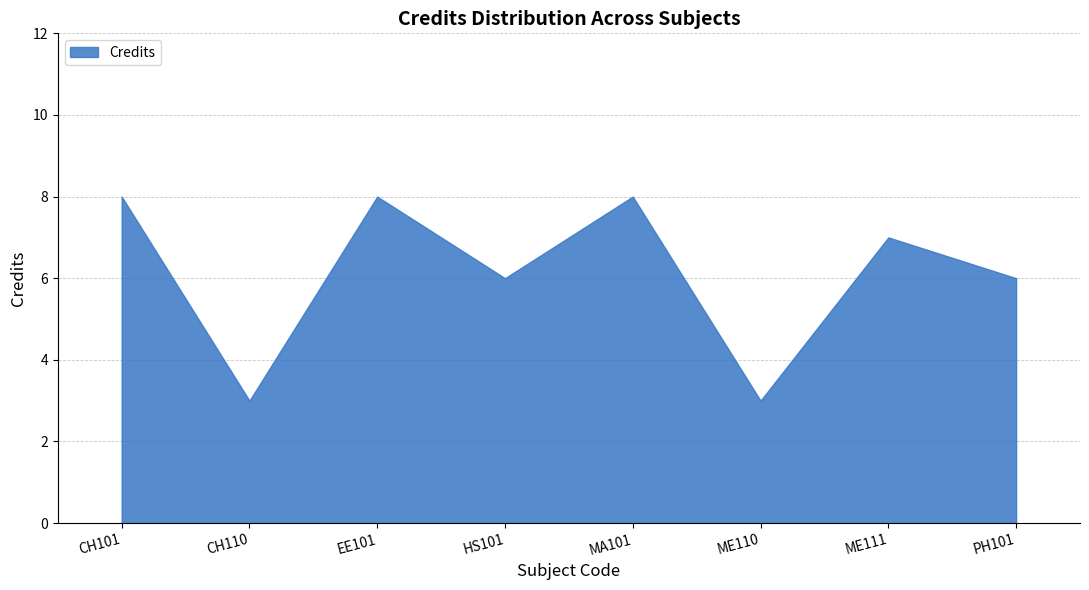

How many values exceed 7?

3